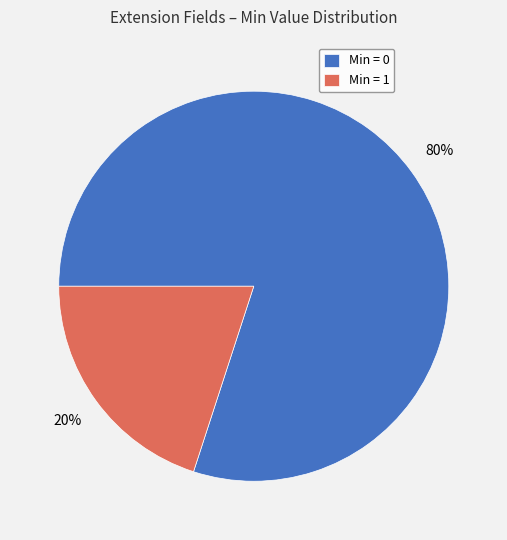

Count the number of slices in the pie.

2